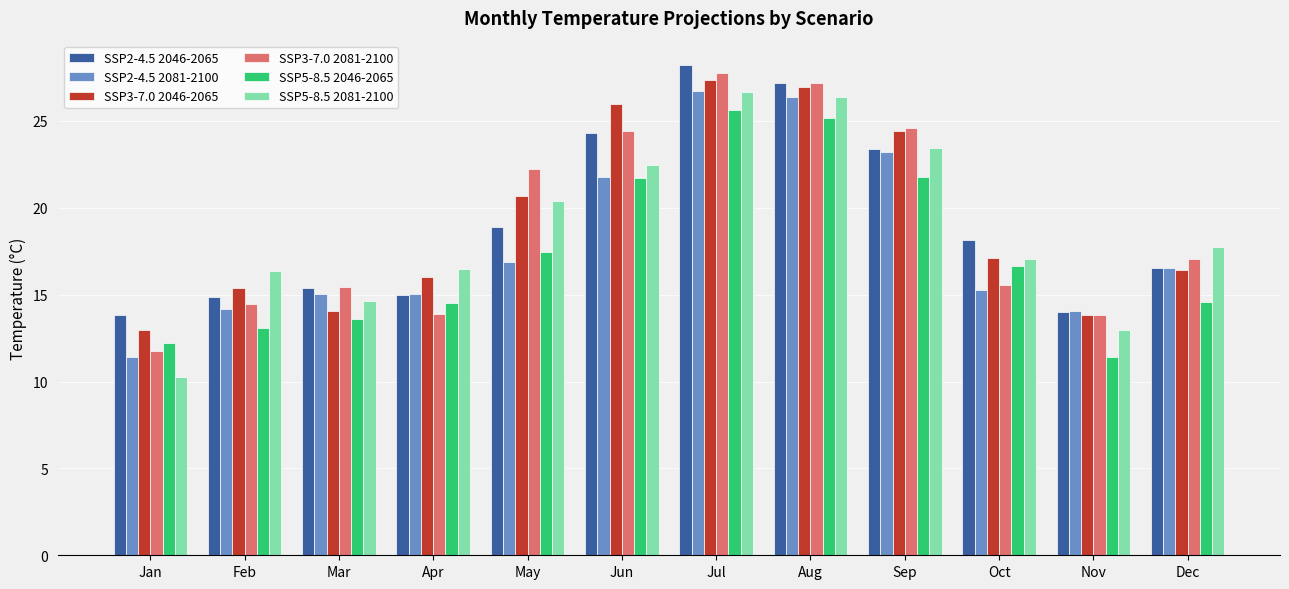

True or false: SSP3-7.0 2081-2100 has a value of 18.4 at Apr.

False